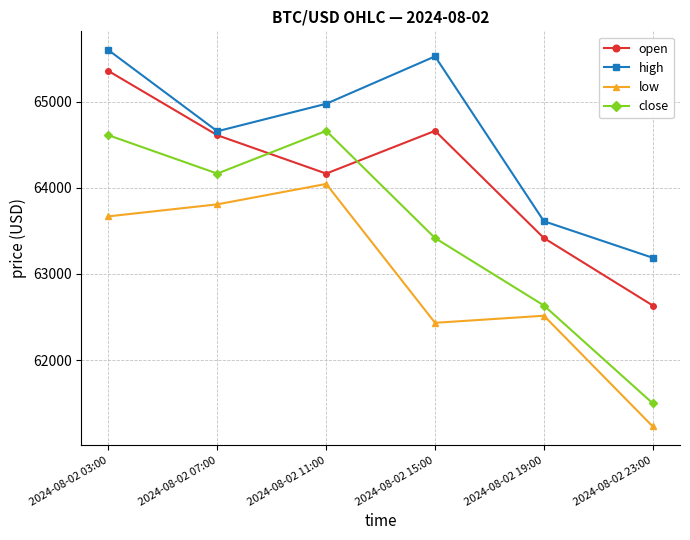

List the series in order of their peak value, highest first.

high, open, close, low